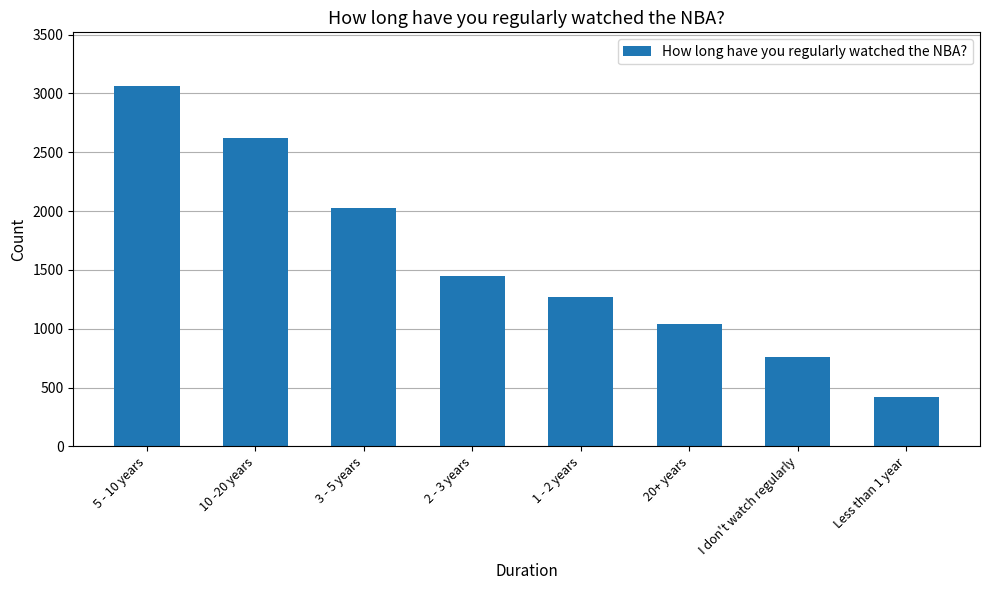

List the labels in order of value, smallest first.

Less than 1 year, I don't watch regularly, 20+ years, 1 - 2 years, 2 - 3 years, 3 - 5 years, 10 -20 years, 5 - 10 years